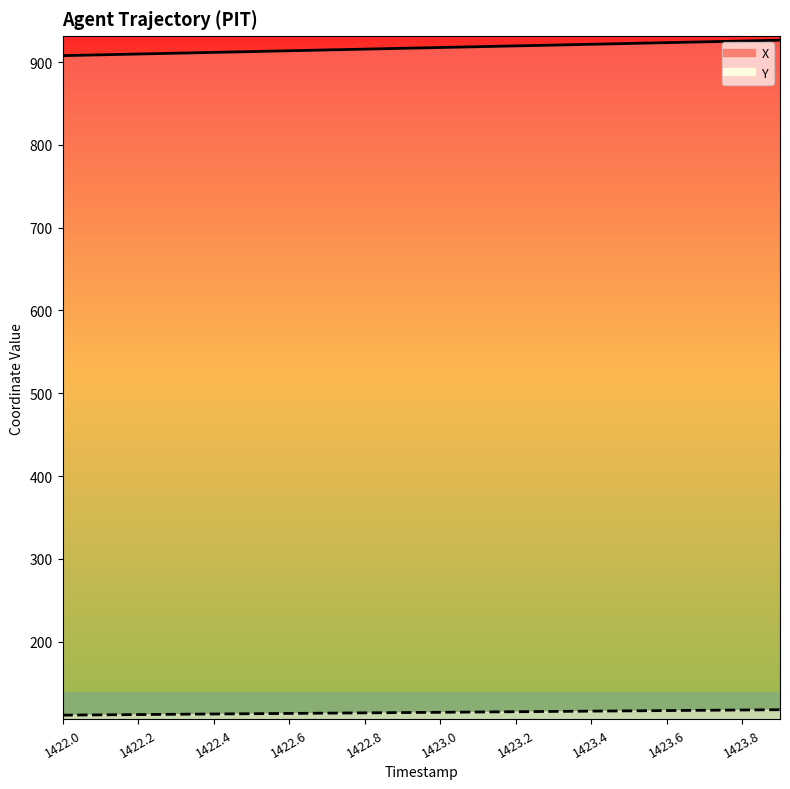

True or false: X has a value of 490.1 at 1423.4.

False